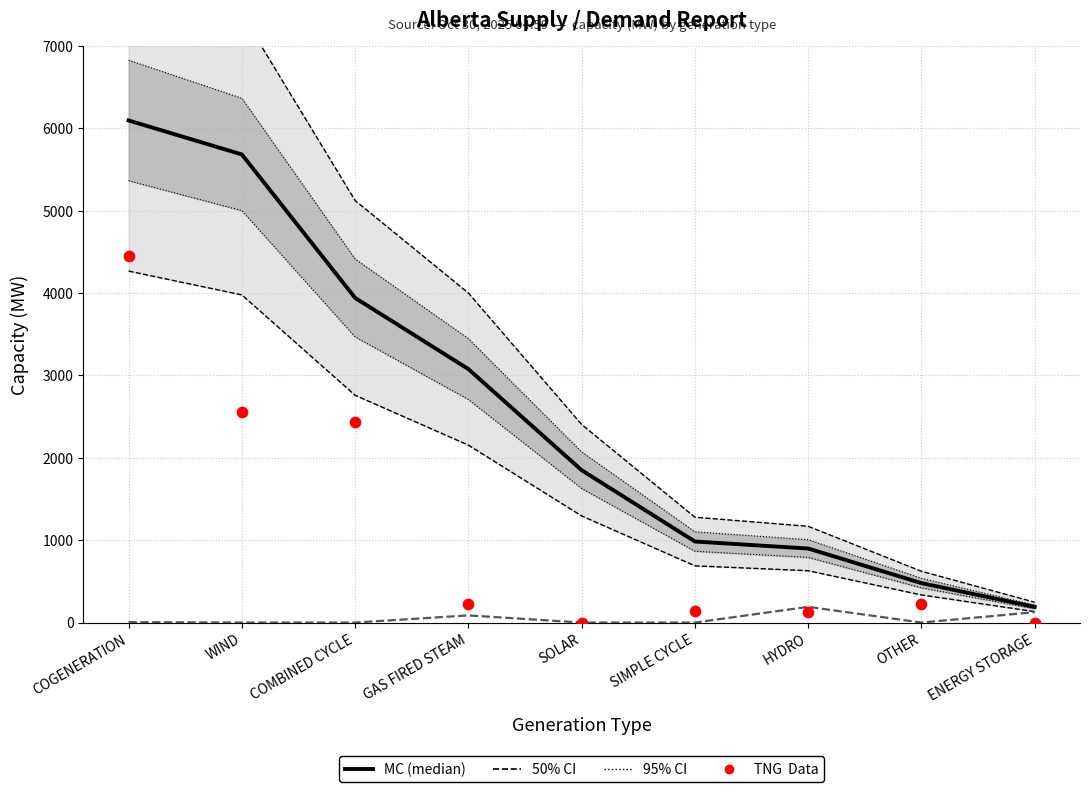

Which series contains the highest Y value?

MC (median)